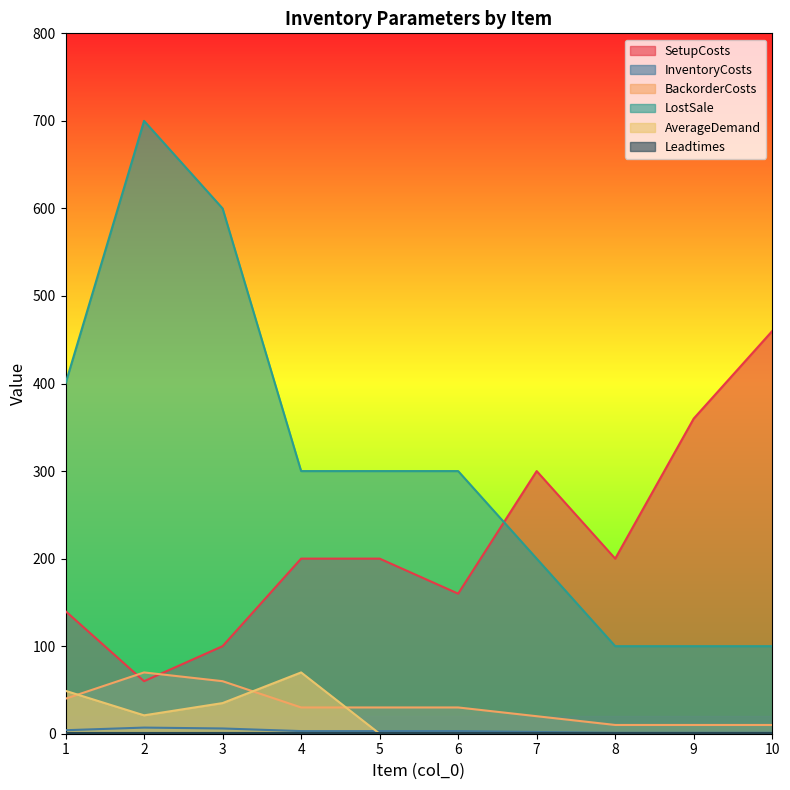

Which has a higher value, 8 or 3?

8